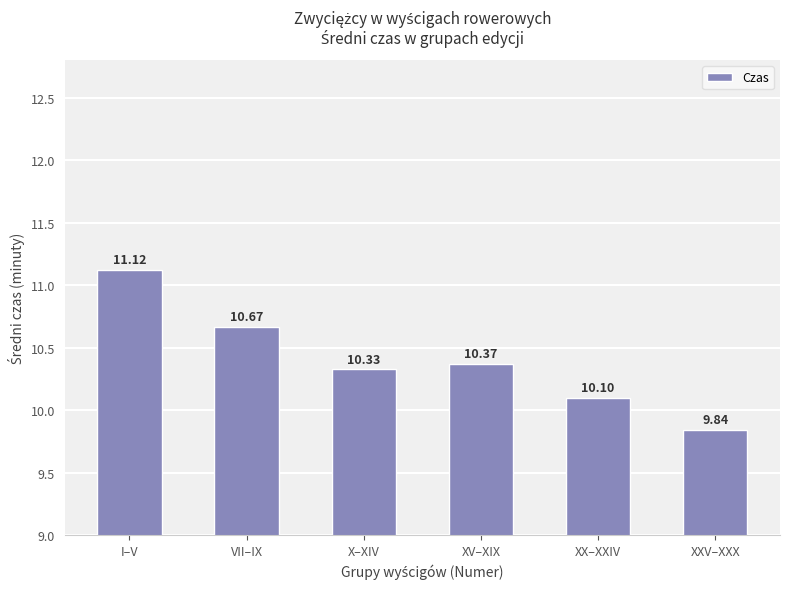

What is the label of the 5th bar from the right?

VII–IX